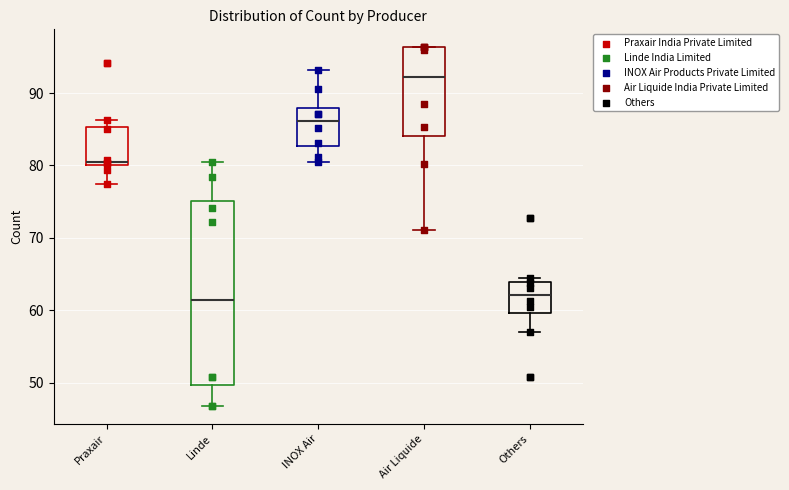

Reading left to right, transcribe this box plot: for each box, give where its median line is, the range the box spans, and where its two whiskers end, as read against the y-axis. The values are not printed on the chart, so give them approximately, as read against the axis.

Praxair: median 81, box 80 to 85, whiskers 77 to 86
Linde: median 61, box 50 to 75, whiskers 47 to 80
INOX Air: median 86, box 83 to 88, whiskers 80 to 93
Air Liquide: median 92, box 84 to 96, whiskers 71 to 96
Others: median 62, box 60 to 64, whiskers 57 to 64 (just above the box's upper edge)